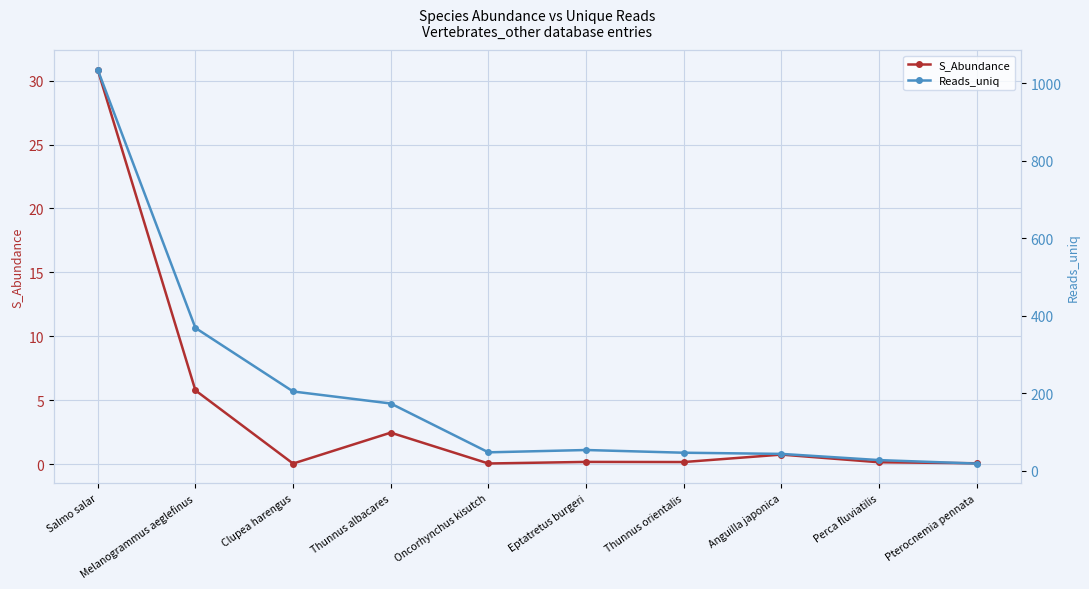

Rank the categories by S_Abundance value from lowest to highest.

Clupea harengus, Oncorhynchus kisutch, Pterocnemia pennata, Perca fluviatilis, Thunnus orientalis, Eptatretus burgeri, Anguilla japonica, Thunnus albacares, Melanogrammus aeglefinus, Salmo salar